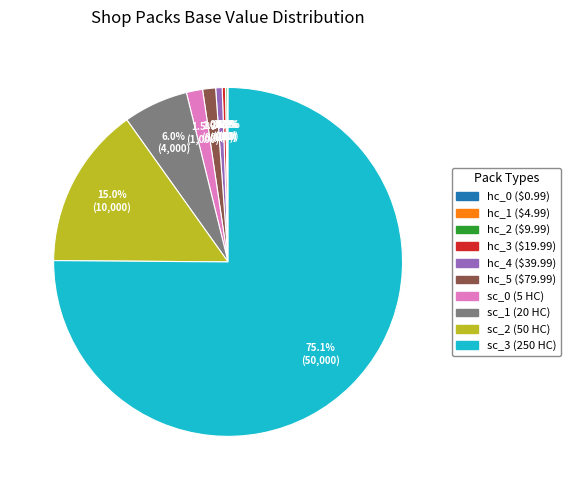

Does any single category account for the majority?

Yes